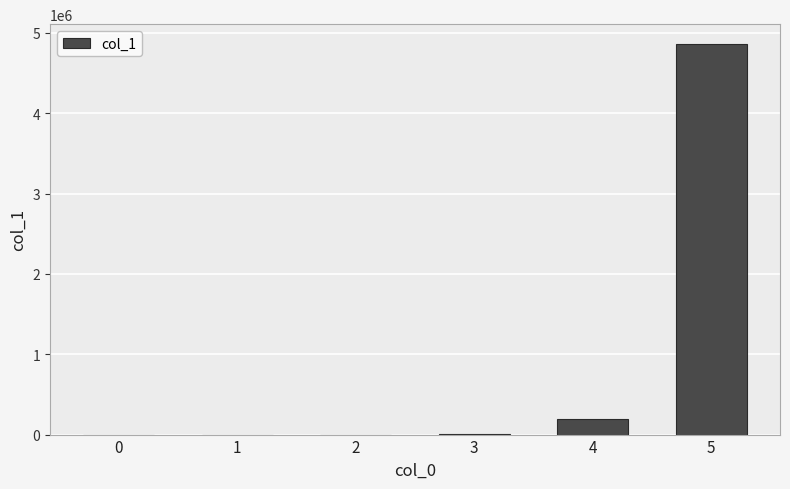

Is it true that the value at 4 is 197281?

True